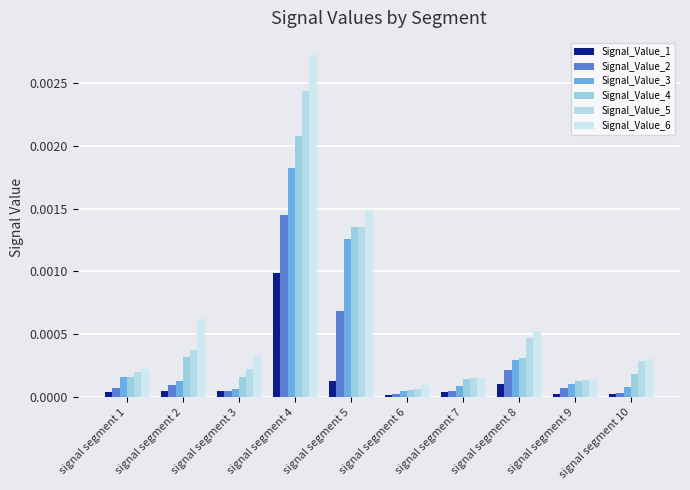

How many categories are shown in the chart?

10